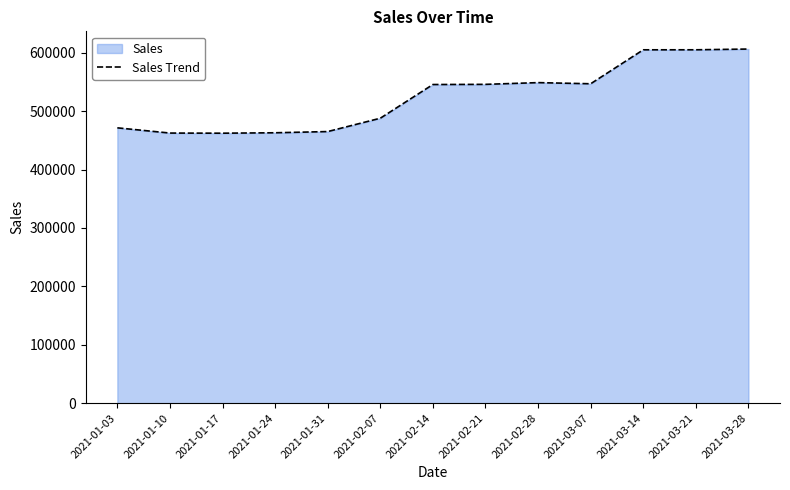

How many categories are shown in the chart?

13